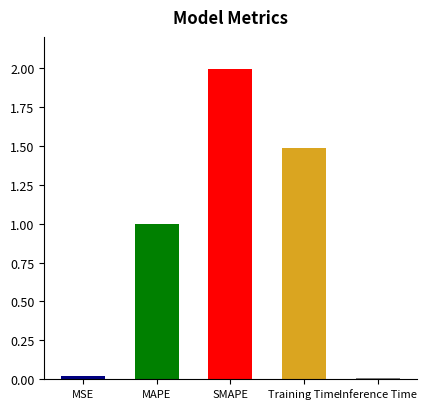

What is the difference between the values at MSE and SMAPE?

2.0